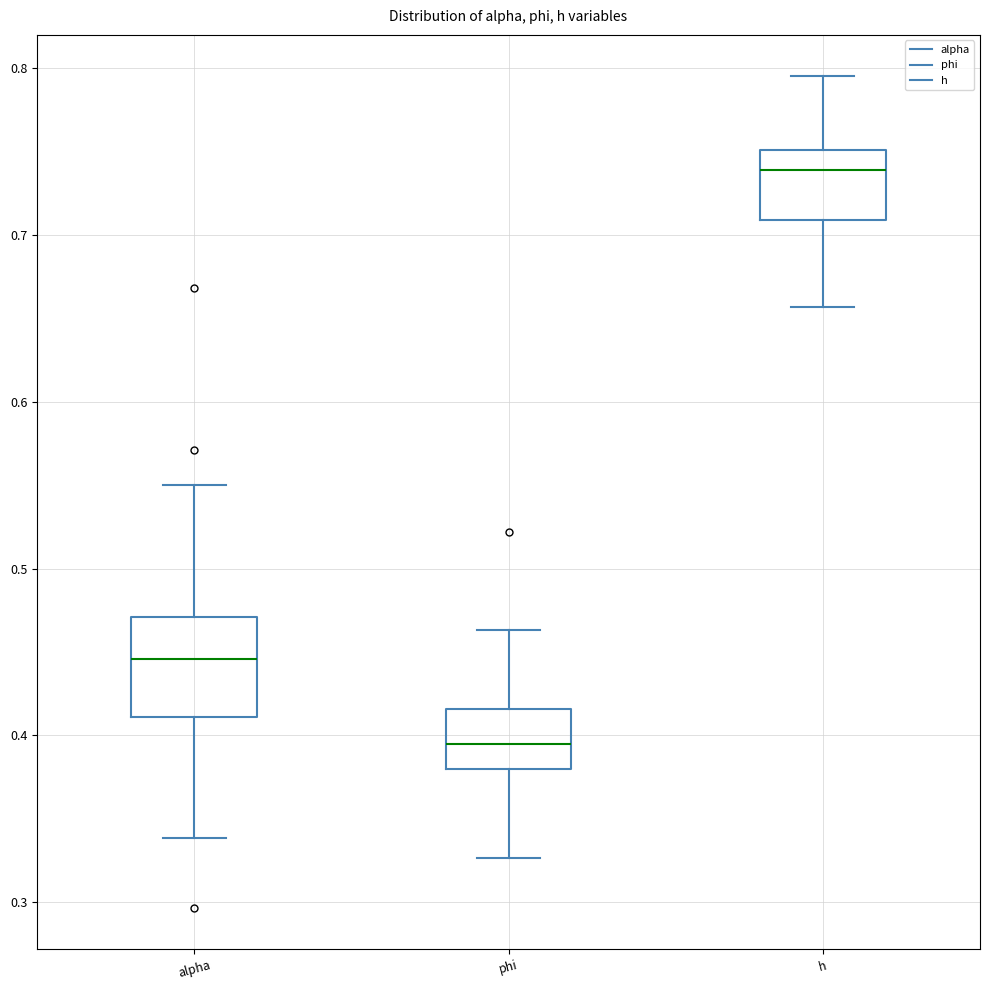

Where does the lower whisker of the box for phi end on the y-axis? The values are not printed on the chart, so give them approximately, as read against the axis.

0.33